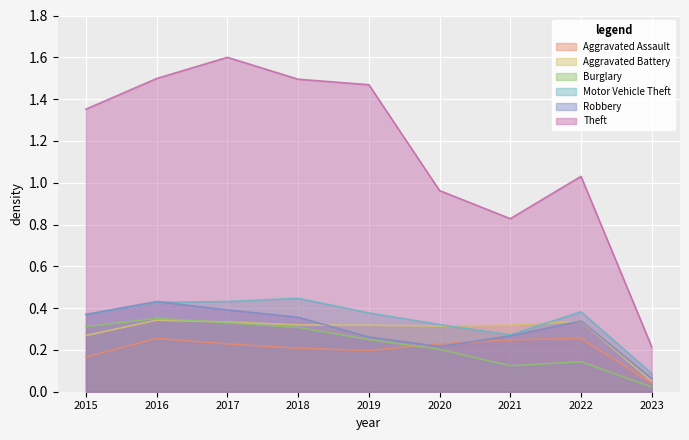

Reading left to right, what are all the values shown in this chart?

Aggravated Assault: 2015=0.2	2016=0.3	2017=0.2	2018=0.2	2019=0.2	2020=0.2	2021=0.2	2022=0.3	2023=0.0
Aggravated Battery: 2015=0.3	2016=0.3	2017=0.3	2018=0.3	2019=0.3	2020=0.3	2021=0.3	2022=0.3	2023=0.1
Burglary: 2015=0.3	2016=0.4	2017=0.3	2018=0.3	2019=0.2	2020=0.2	2021=0.1	2022=0.1	2023=0.0
Motor Vehicle Theft: 2015=0.4	2016=0.4	2017=0.4	2018=0.4	2019=0.4	2020=0.3	2021=0.3	2022=0.4	2023=0.1
Robbery: 2015=0.4	2016=0.4	2017=0.4	2018=0.4	2019=0.3	2020=0.2	2021=0.3	2022=0.3	2023=0.1
Theft: 2015=1.4	2016=1.5	2017=1.6	2018=1.5	2019=1.5	2020=1.0	2021=0.8	2022=1.0	2023=0.2